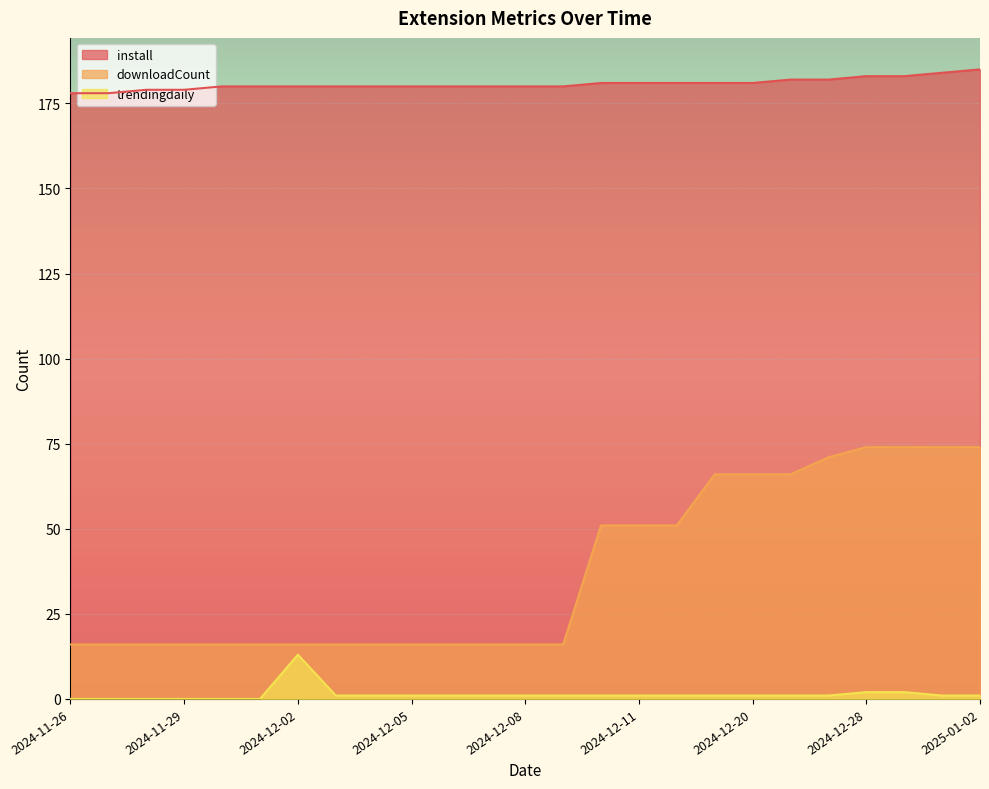

Rank the series by their average value, from highest to lowest.

install, downloadCount, trendingdaily